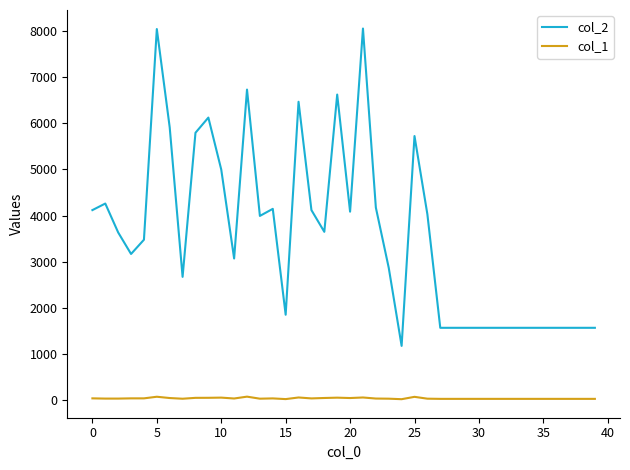

True or false: col_1 and col_2 cross at least once.

False